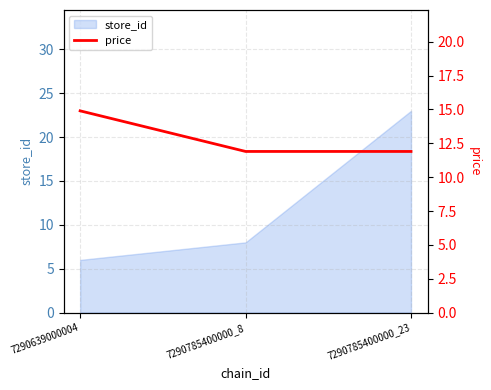

Count the number of categories in the chart.

3